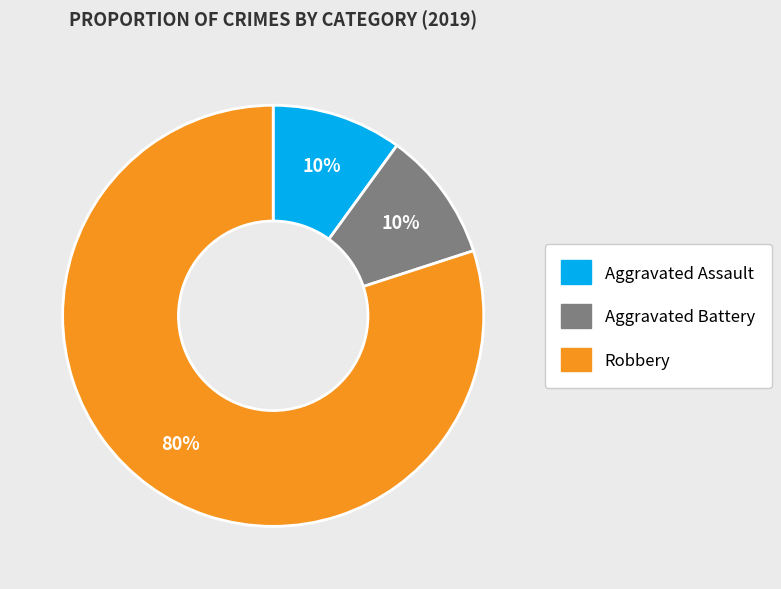

Is there a majority slice in this chart?

Yes